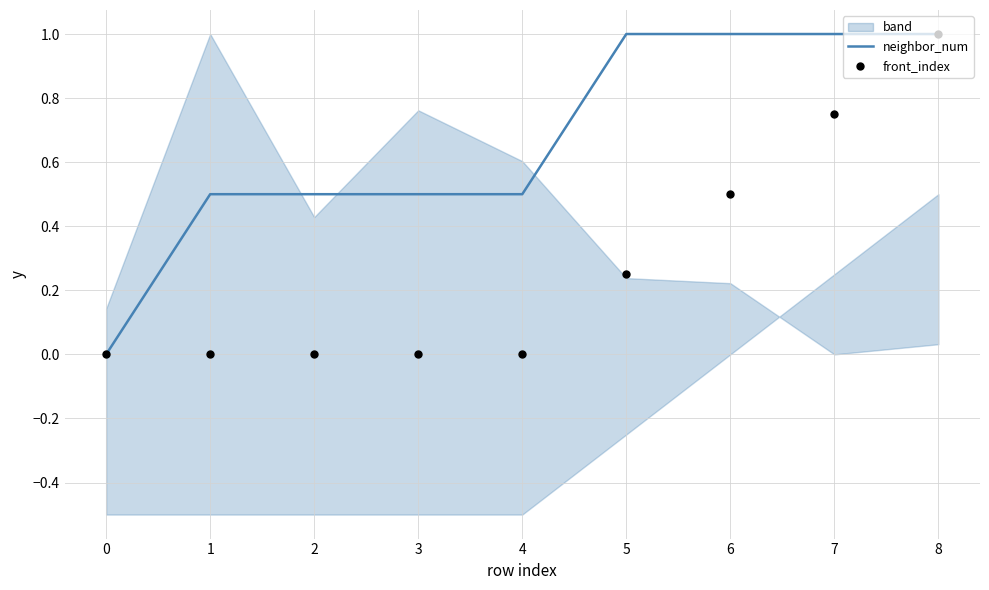

What is the maximum value for neighbor_num?

1.0